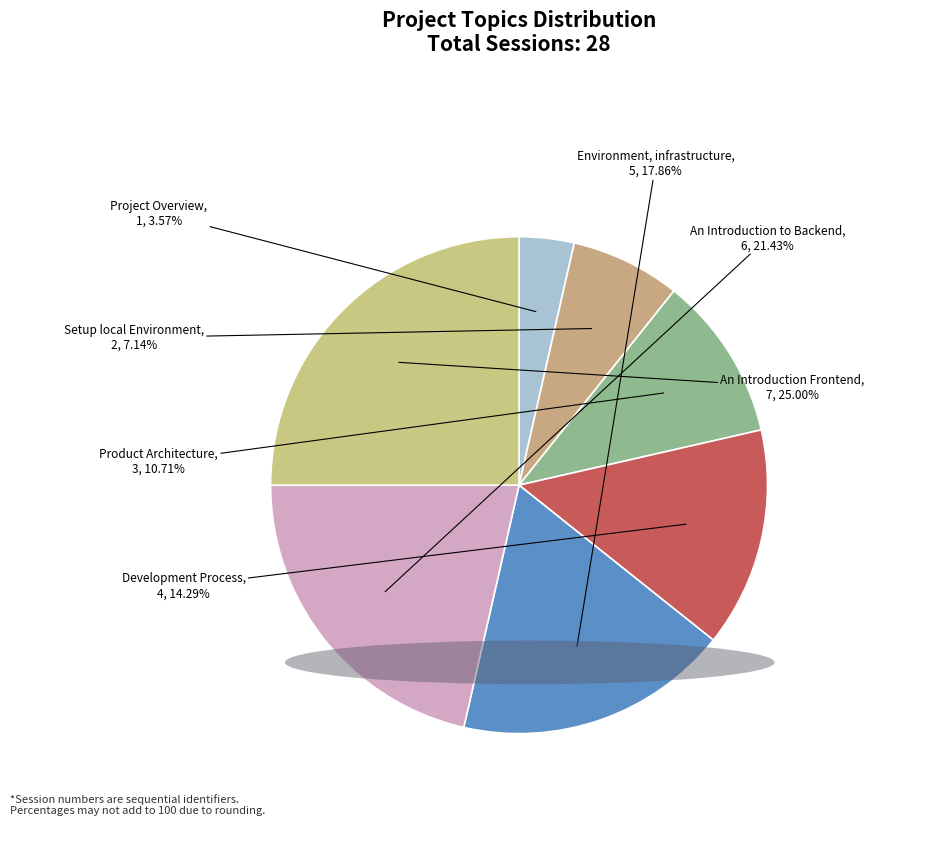

How many segments does this pie chart have?

7